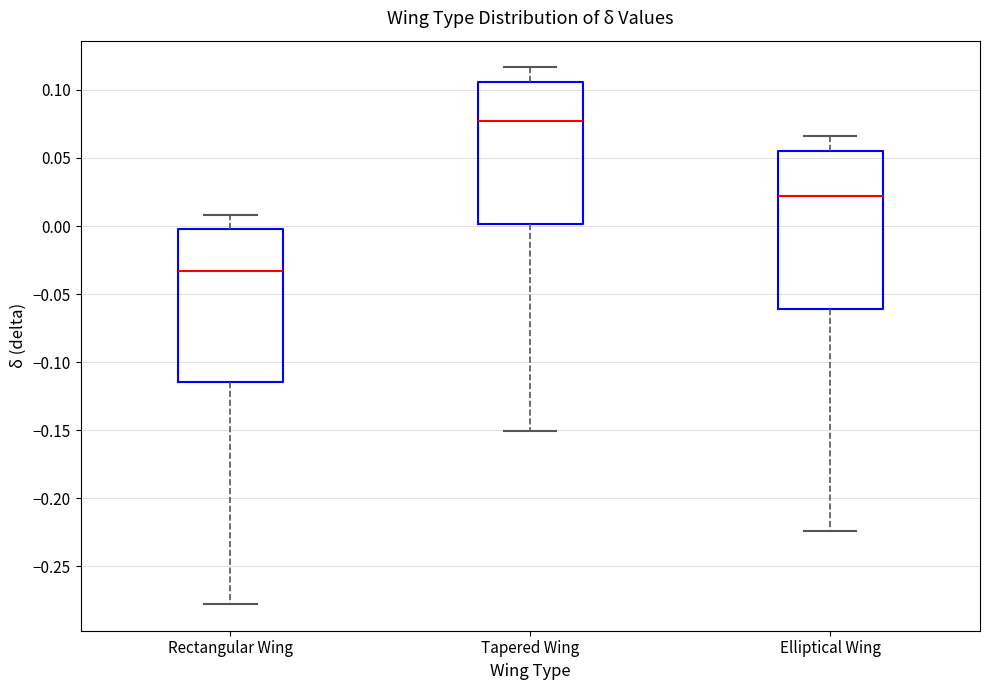

Where does the lower whisker of the box for Rectangular Wing end on the y-axis? The values are not printed on the chart, so give them approximately, as read against the axis.

-0.280